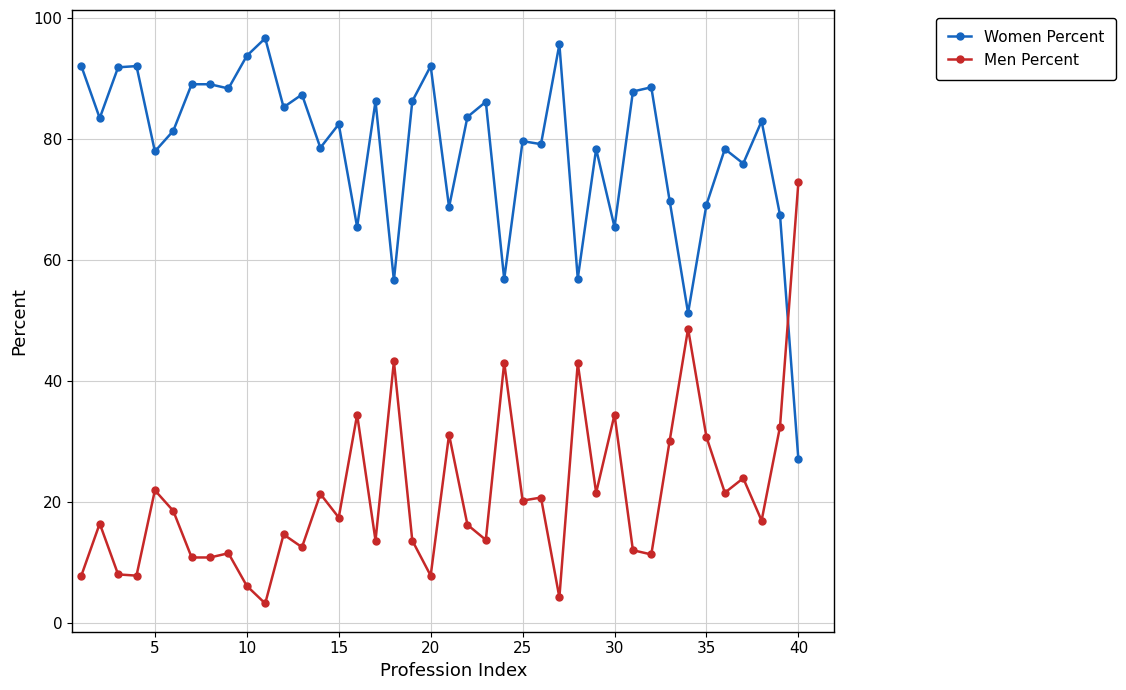

Rank the series by their average value, from highest to lowest.

Women Percent, Men Percent